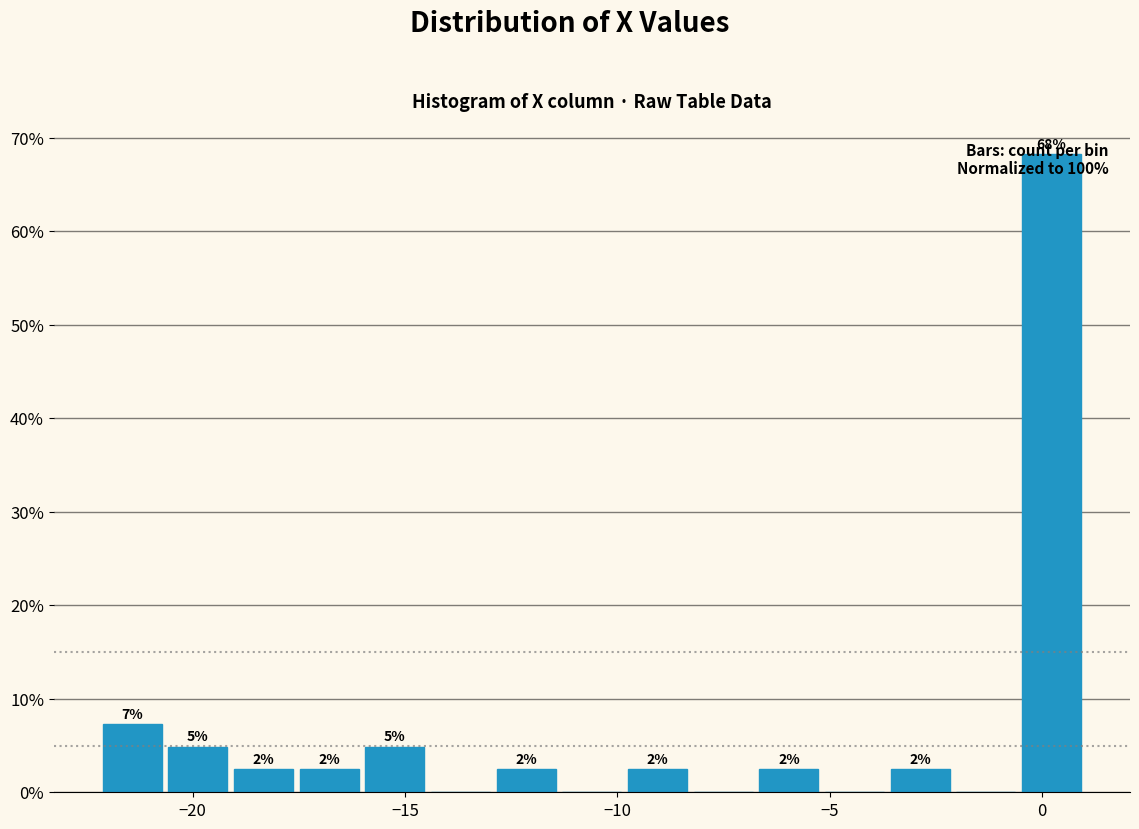

Read against the x-axis, roughly where is the centre of the tallest bar?

0.0